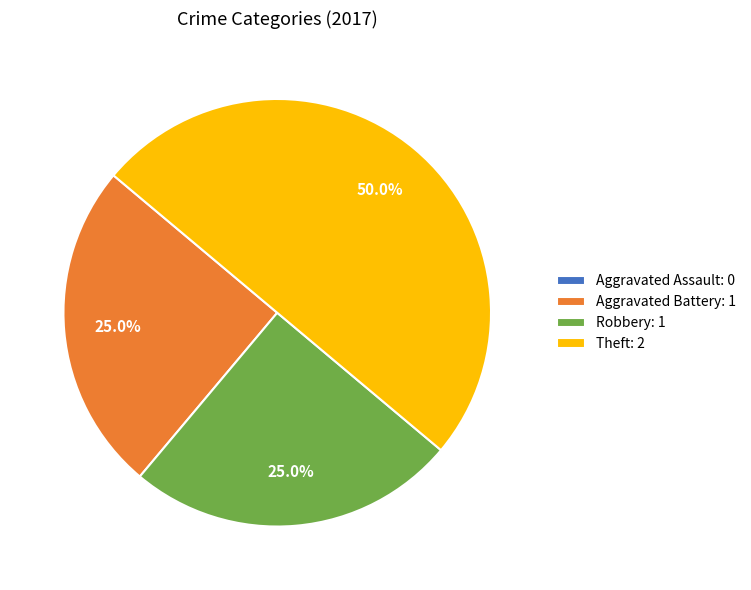

Does Aggravated Battery account for over 50% of the chart?

No